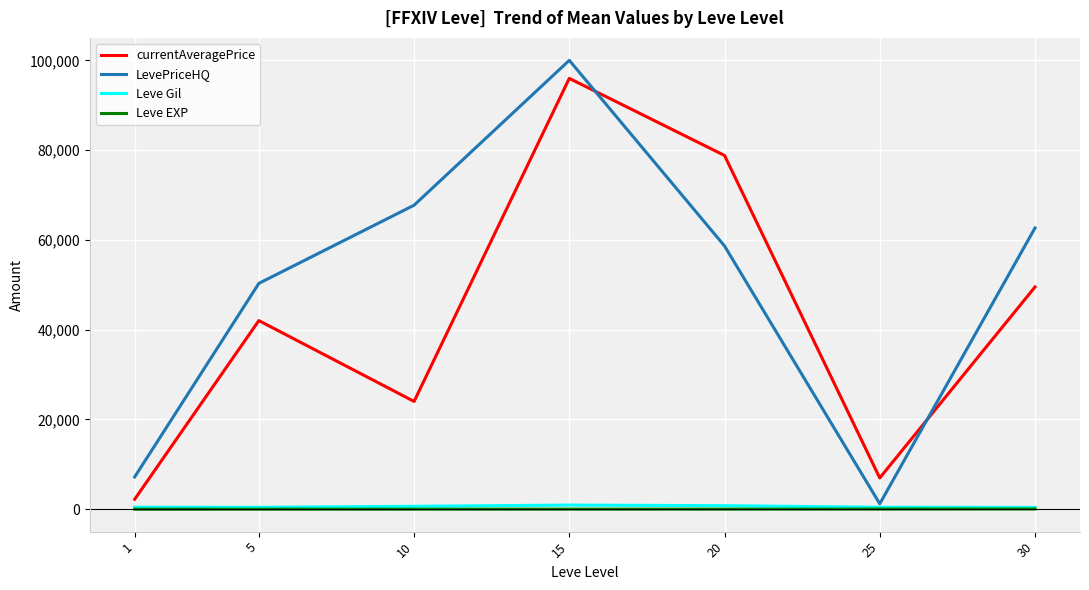

True or false: Leve EXP and currentAveragePrice intersect in this chart.

False